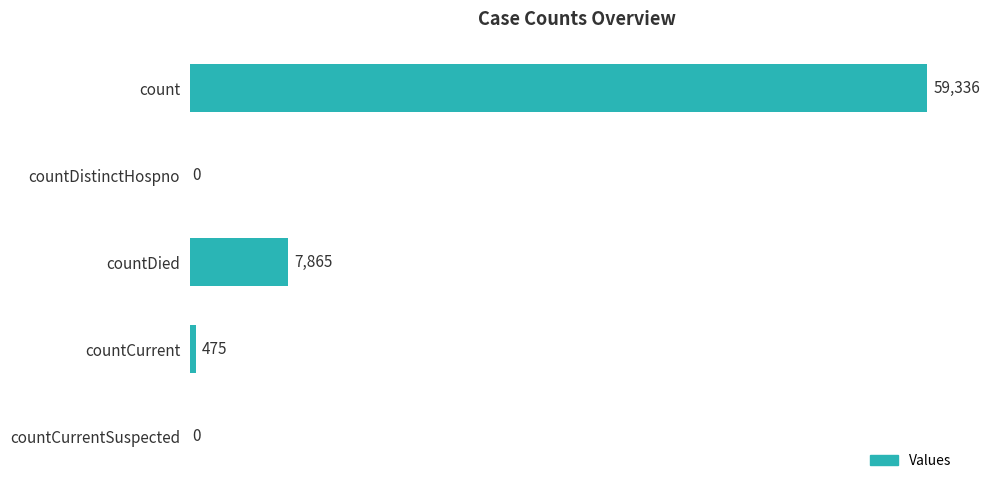

What is the sum of the values at count and countDistinctHospno?

59336